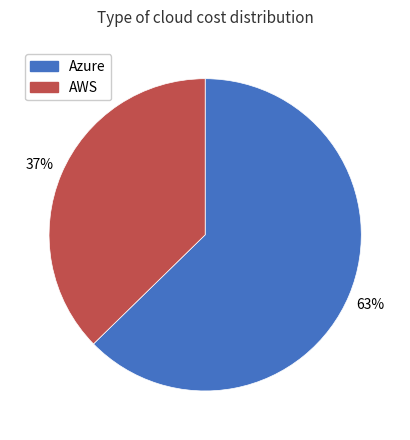

To the nearest percent, what is the combined percentage of AWS and Azure?

100%